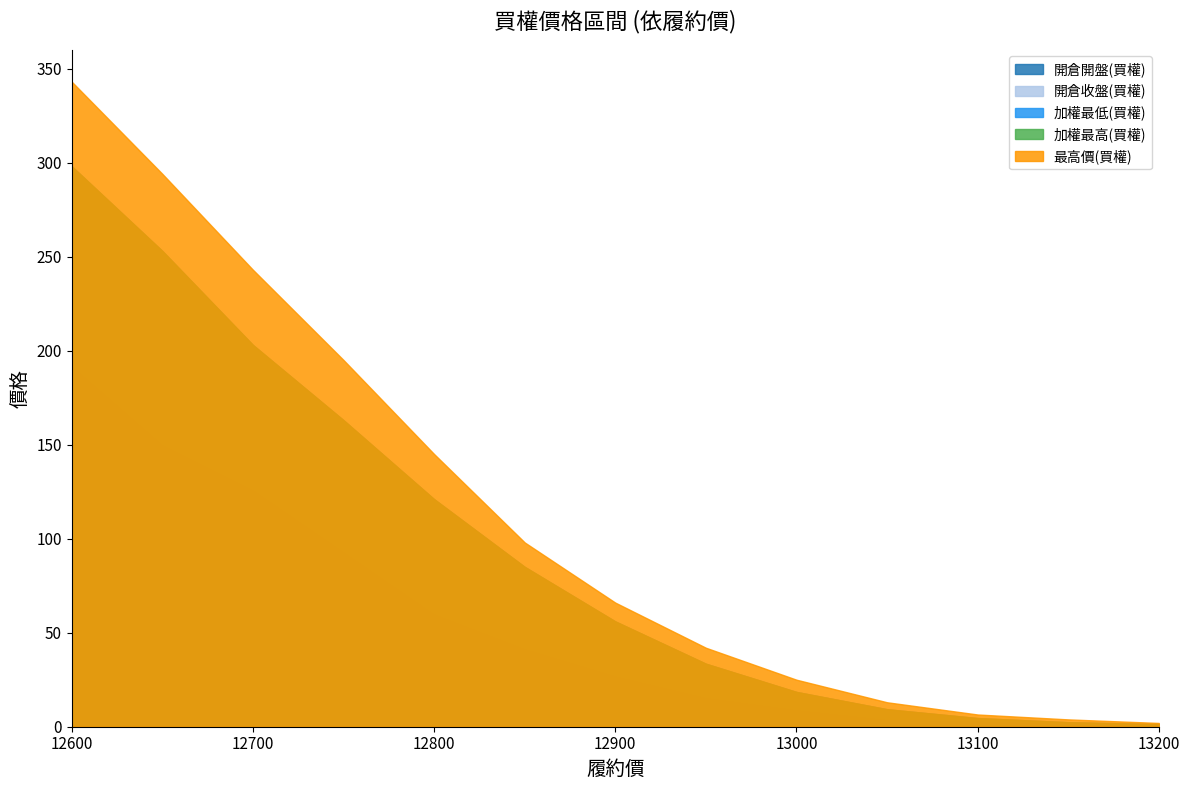

Reading right to left, extract all data points from this chart.

加權最低(買權): 1.4	2.4	4.6	9.3	18.5	33.5	56.0	85.0	121.0	163.0	203.0	253.0	298.0
加權最高(買權): 1.4	2.4	4.6	9.3	18.5	33.5	56.0	85.0	121.0	163.0	203.0	253.0	298.0
最高價(買權): 2.0	3.9	6.5	13.0	25.0	42.0	66.0	98.0	145.0	195.0	243.0	294.0	343.0
開倉收盤(買權): 1.4	2.4	4.6	9.3	18.5	33.5	56.0	85.0	121.0	163.0	203.0	253.0	298.0
開倉開盤(買權): 0.4	1.5	3.0	3.8	9.0	15.5	27.0	41.5	60.0	93.0	126.0	150.0	192.0